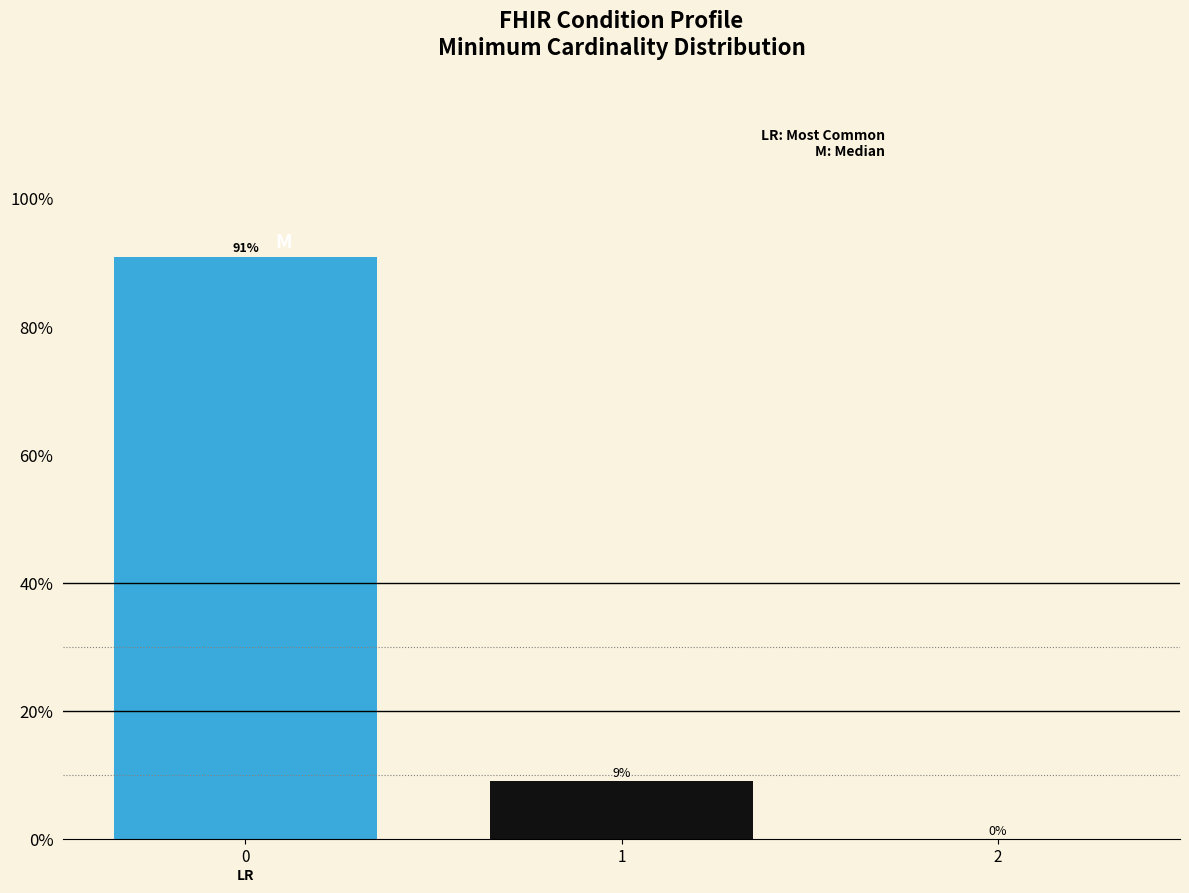

What is the maximum value shown in the chart?

90.9